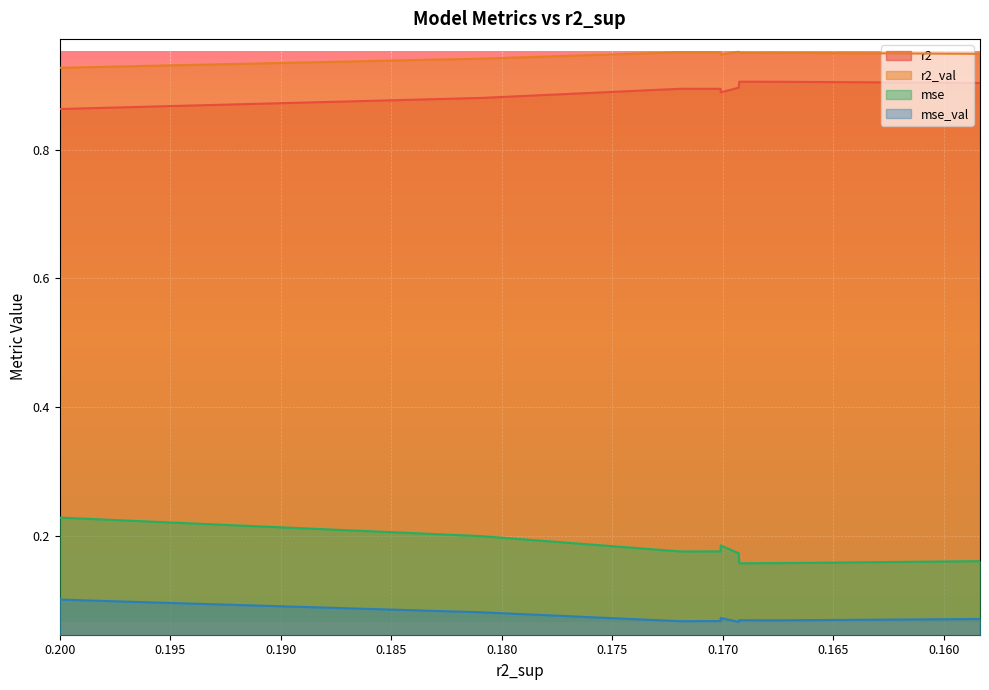

What is the total value across all series at 0.17010393494317?

2.1